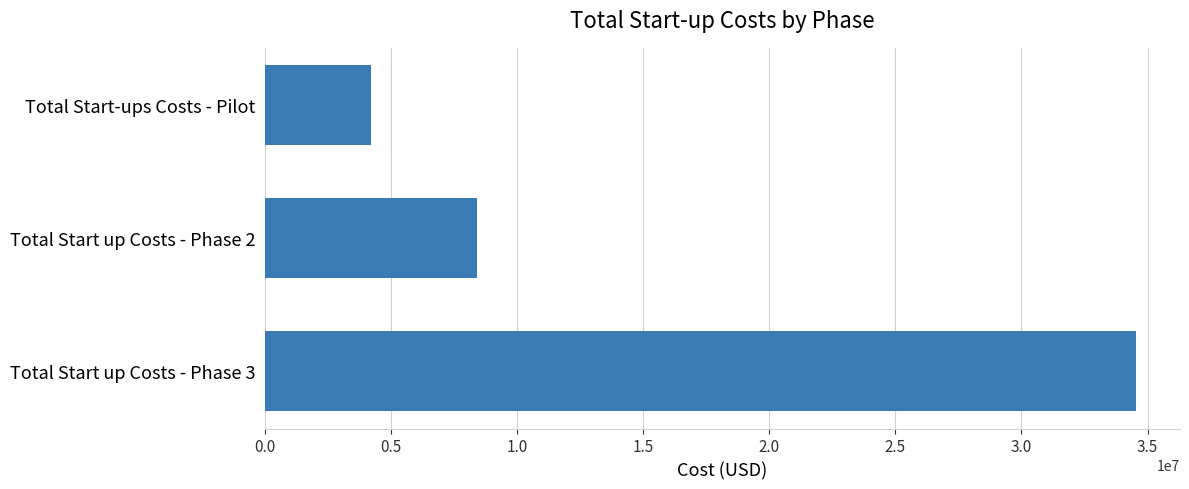

How many values exceed 8405097?

2